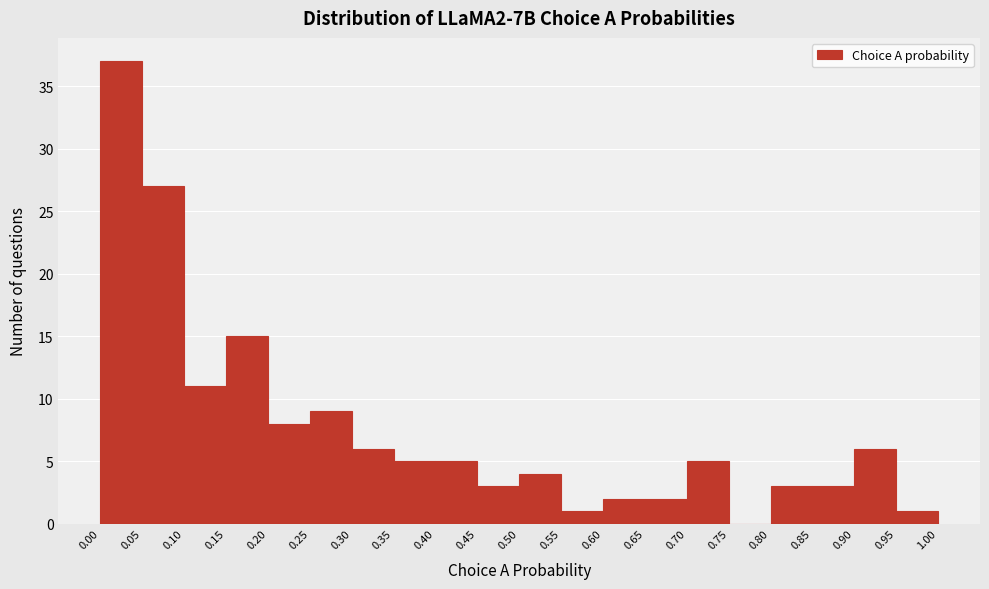

Which range on the x-axis has the tallest bar?

0.00 to 0.05